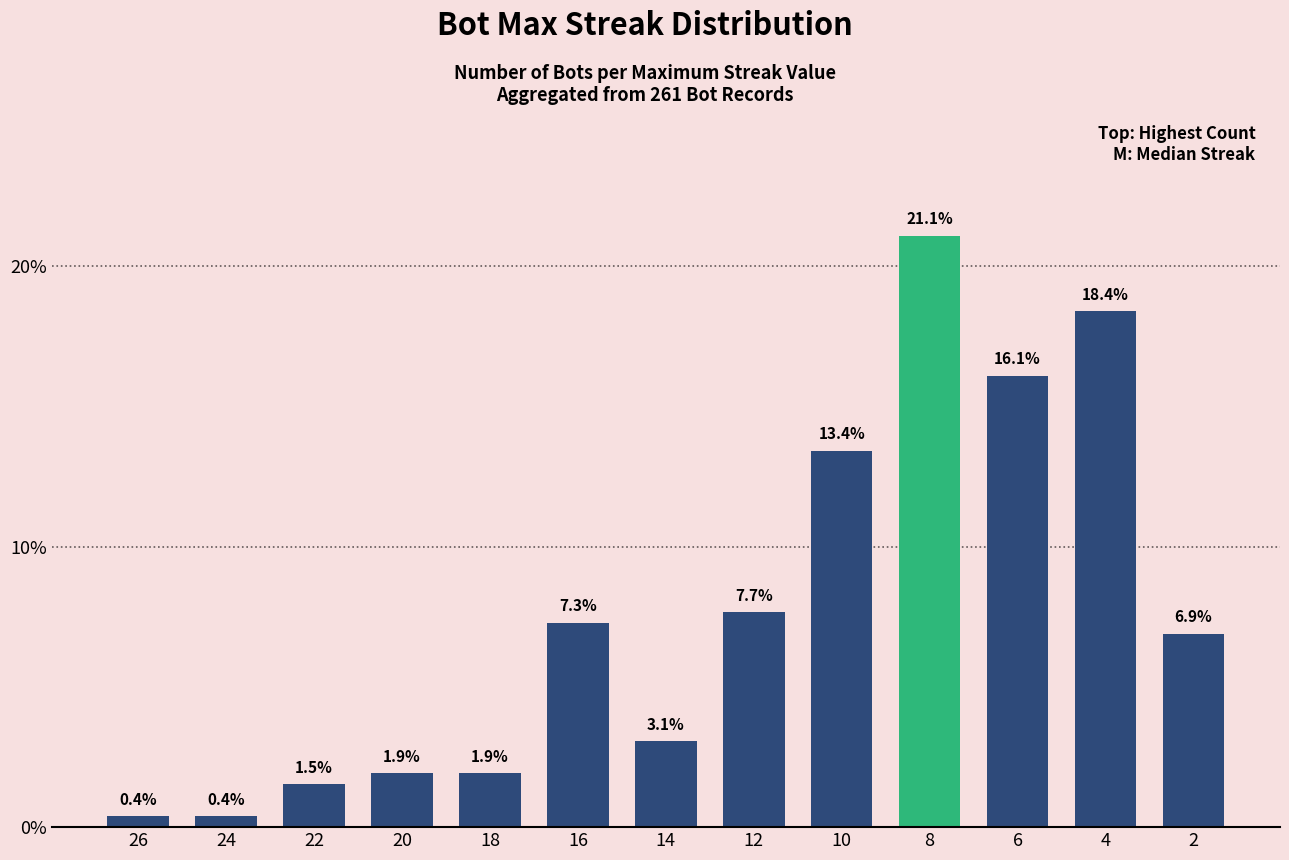

Which label corresponds to the largest value in the chart?

8